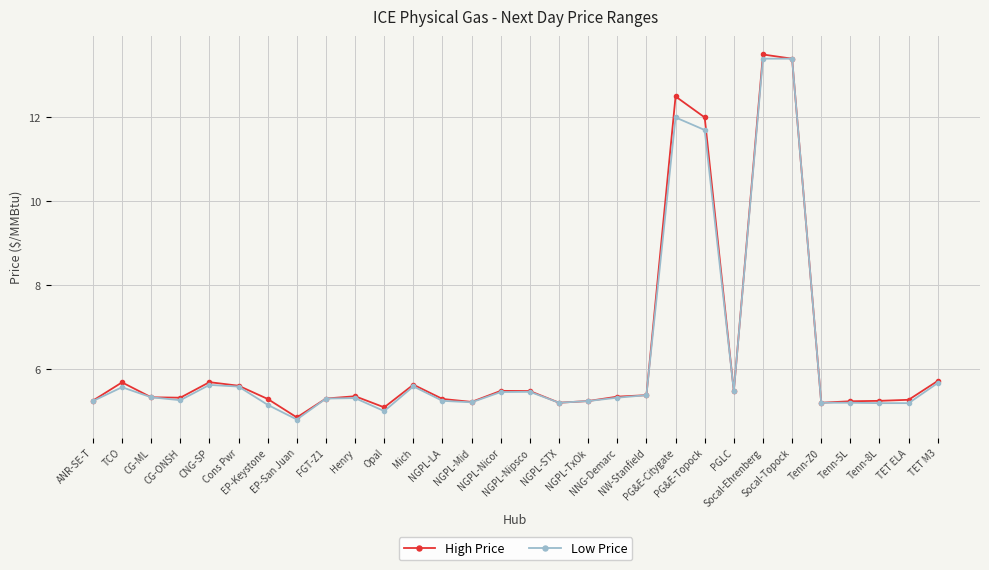

What is the sum of all Low Price values?

188.7